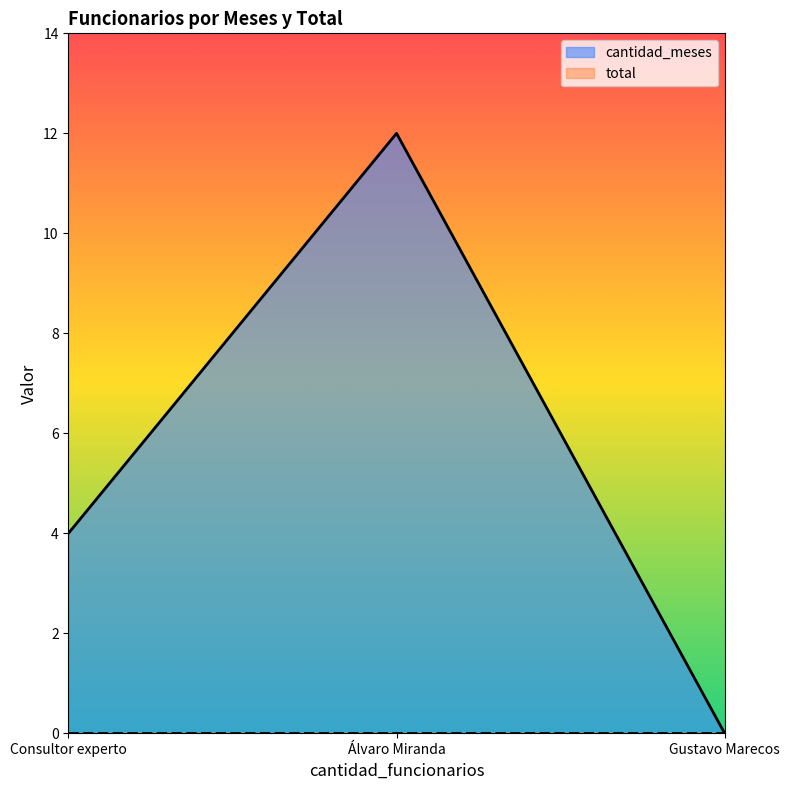

What is the average value?

5